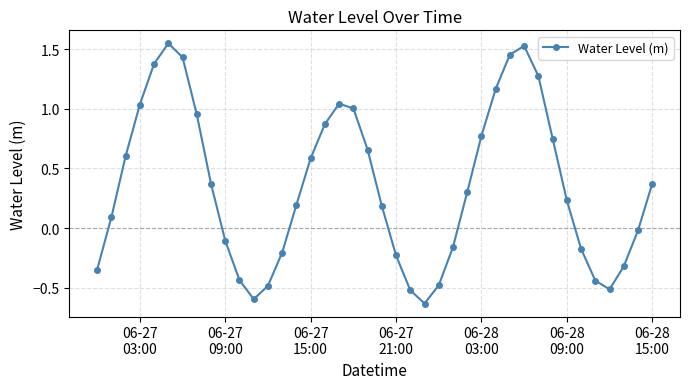

True or false: the data has more than 1 interior local peaks.

True